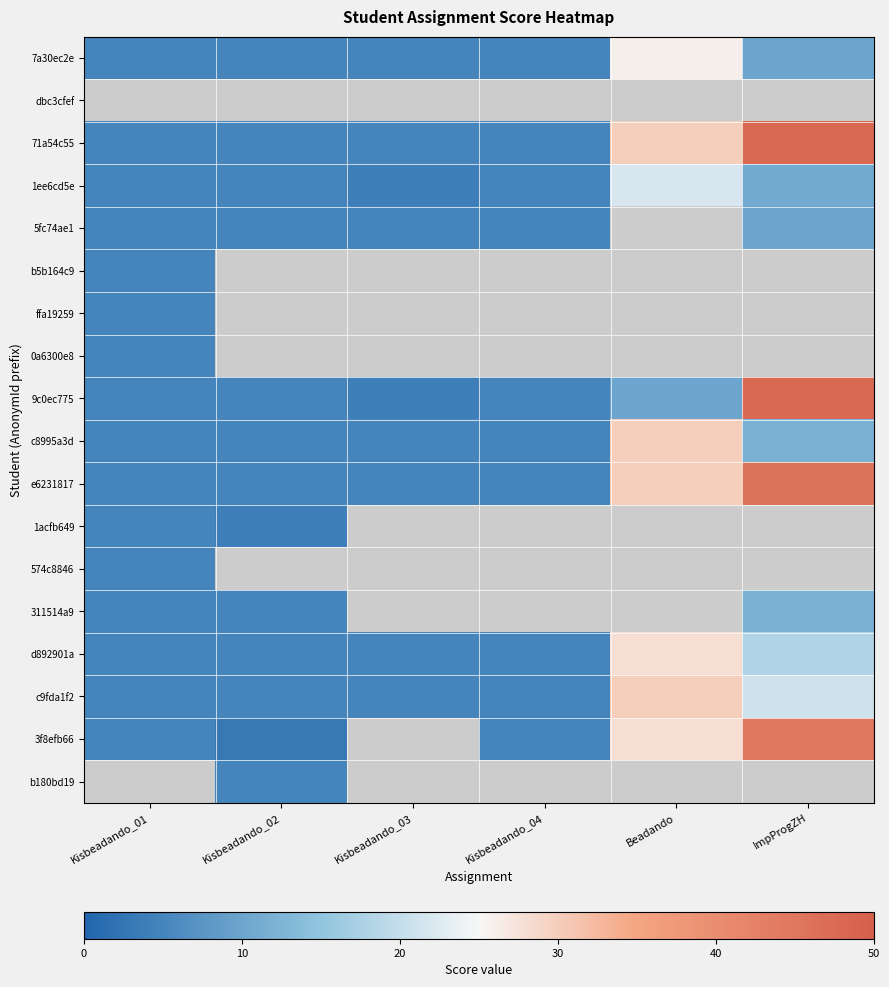

Which series changed the most between Beadando and ImpProgZH?

9c0ec775